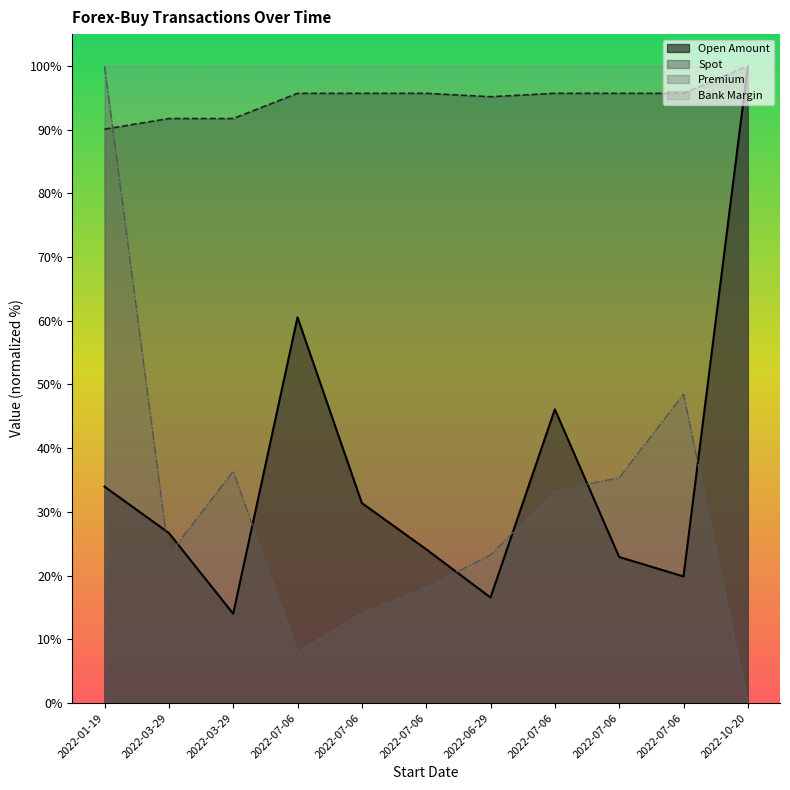

At which label does Premium reach its minimum?

2022-10-20